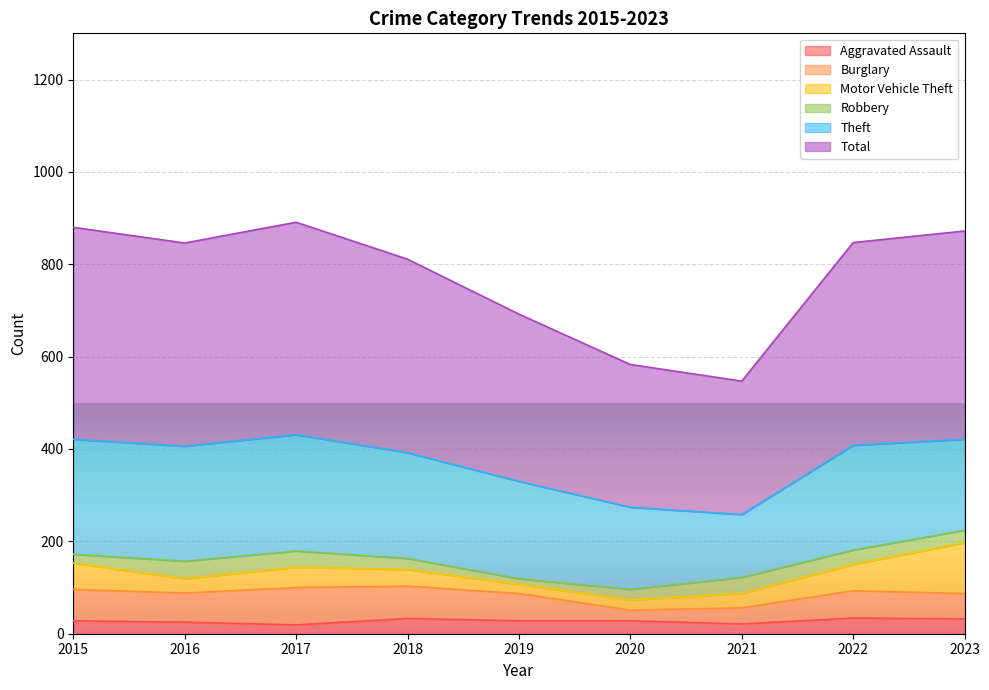

What are all the series names shown in the legend?

Aggravated Assault, Burglary, Motor Vehicle Theft, Robbery, Theft, Total